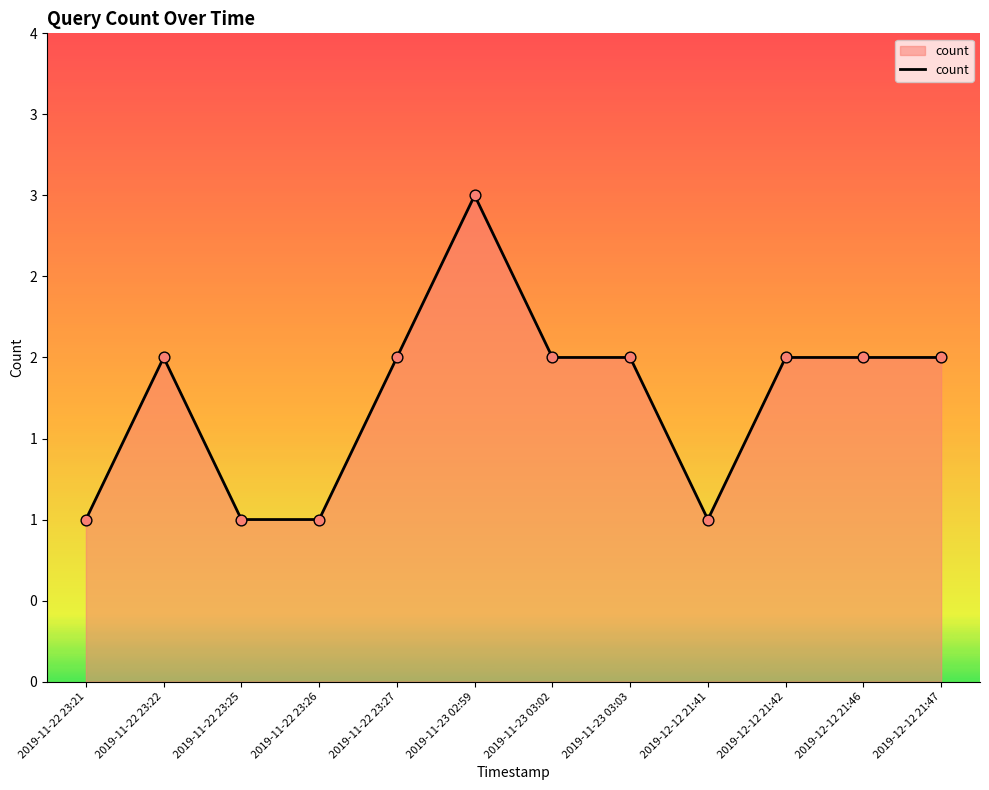

Between 2019-11-22 23:26 and 2019-11-22 23:21, which is larger?

2019-11-22 23:26